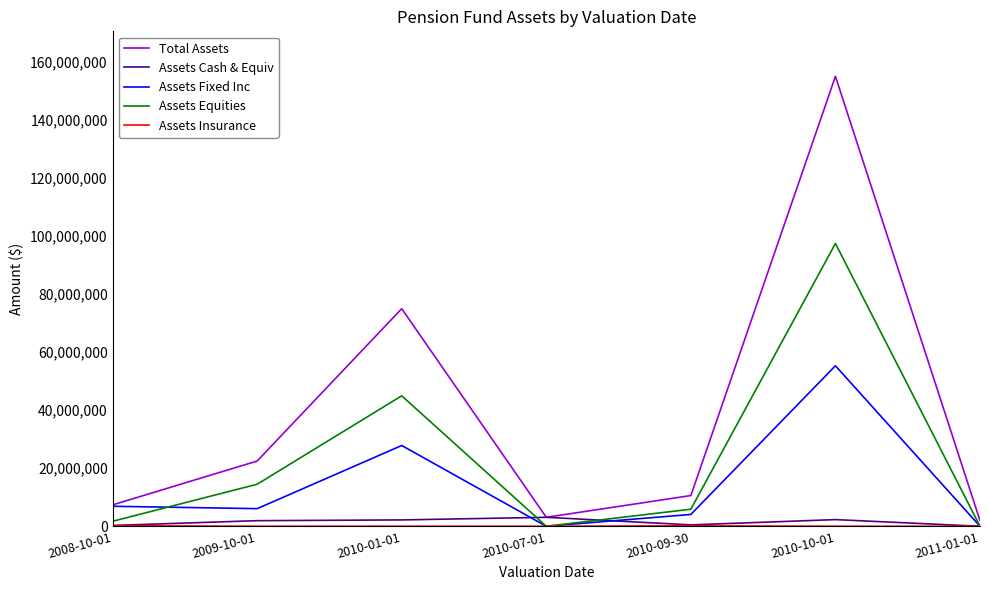

At which category is the sum across all series the highest?

2010-10-01